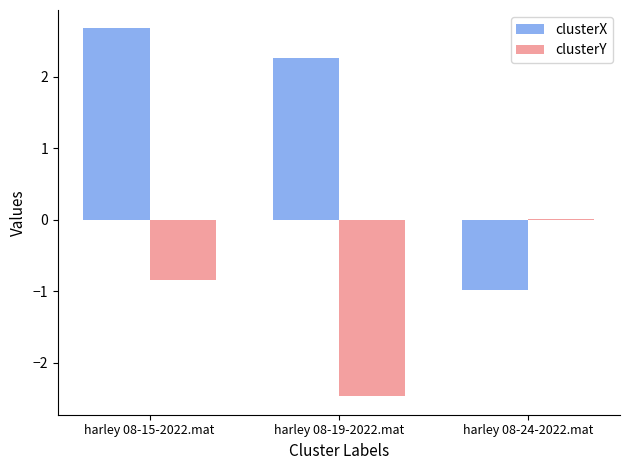

What is the sum of the clusterX values at harley 08-24-2022.mat and harley 08-19-2022.mat?

1.3